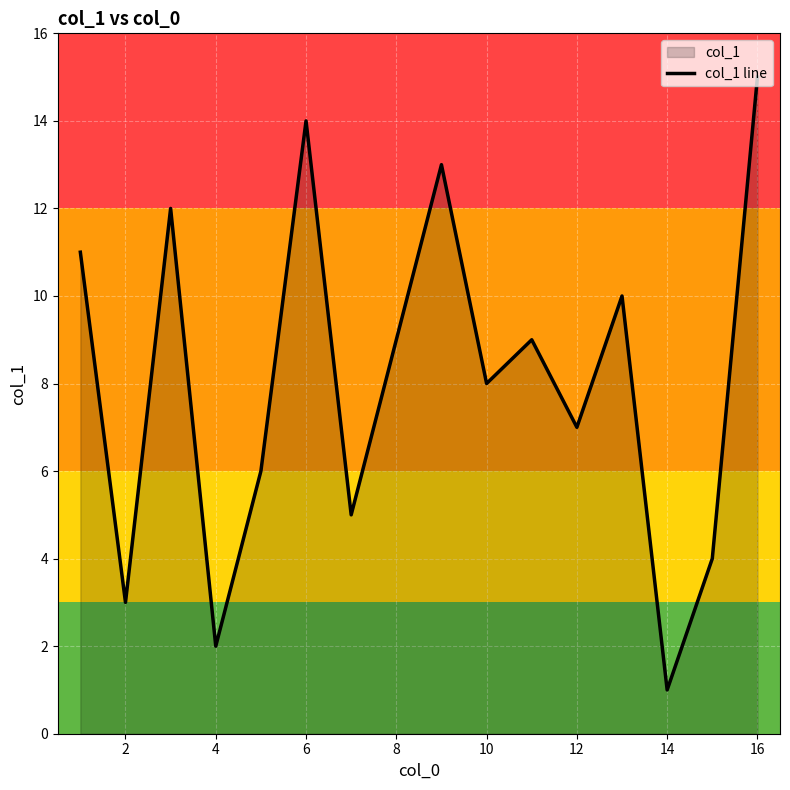

Which label corresponds to the largest value in the chart?

16